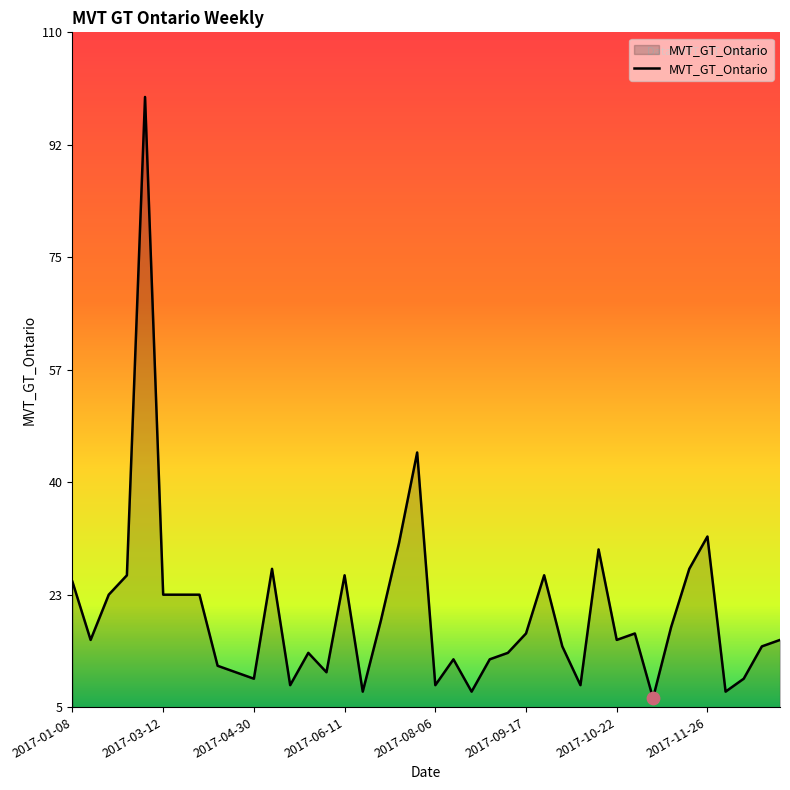

What is the maximum value shown in the chart?

100